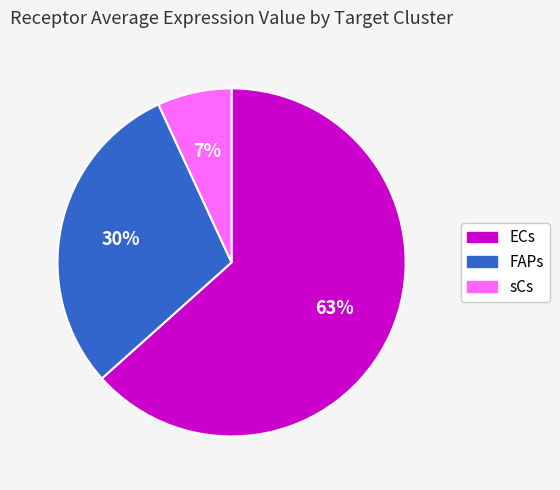

How many segments does this pie chart have?

3